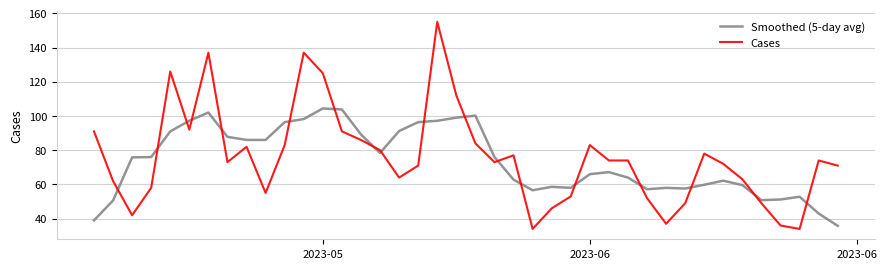

What is the smallest value displayed?

34.0